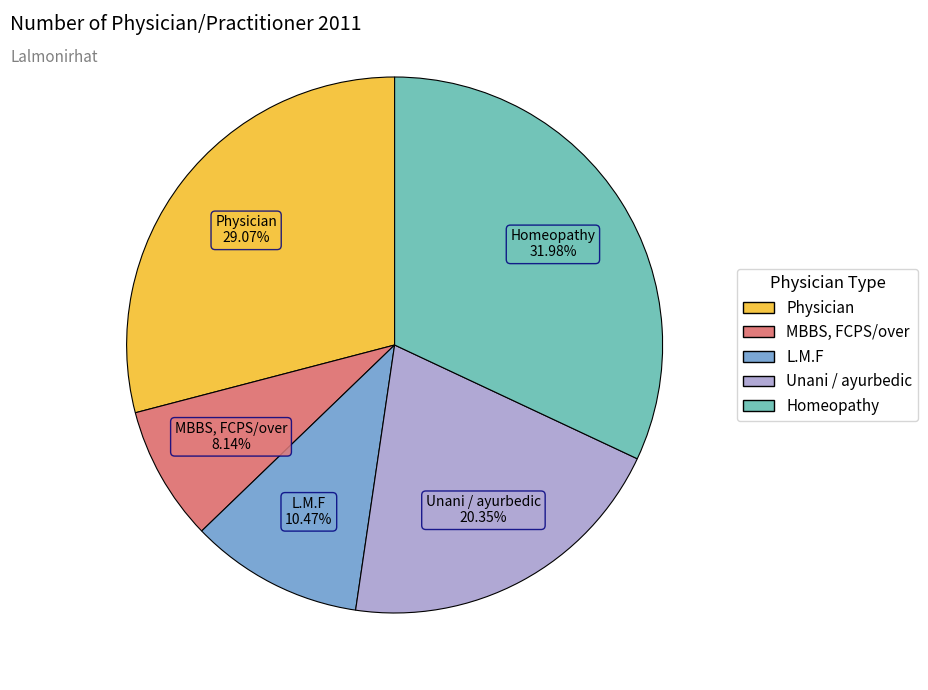

Which has a higher value, MBBS, FCPS/over or Homeopathy?

Homeopathy